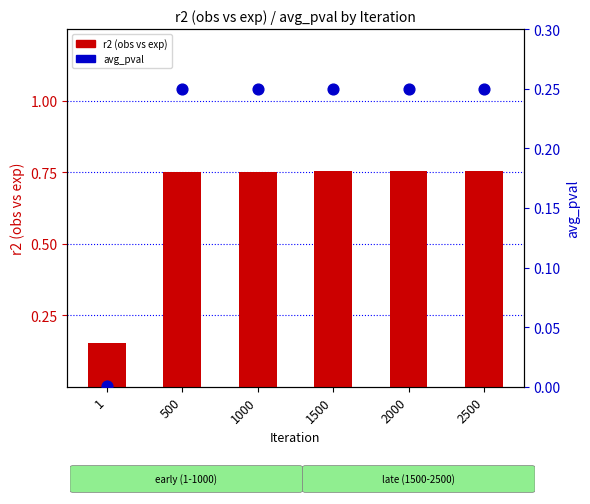

Which series has the largest total across all categories?

r2 (obs vs exp)